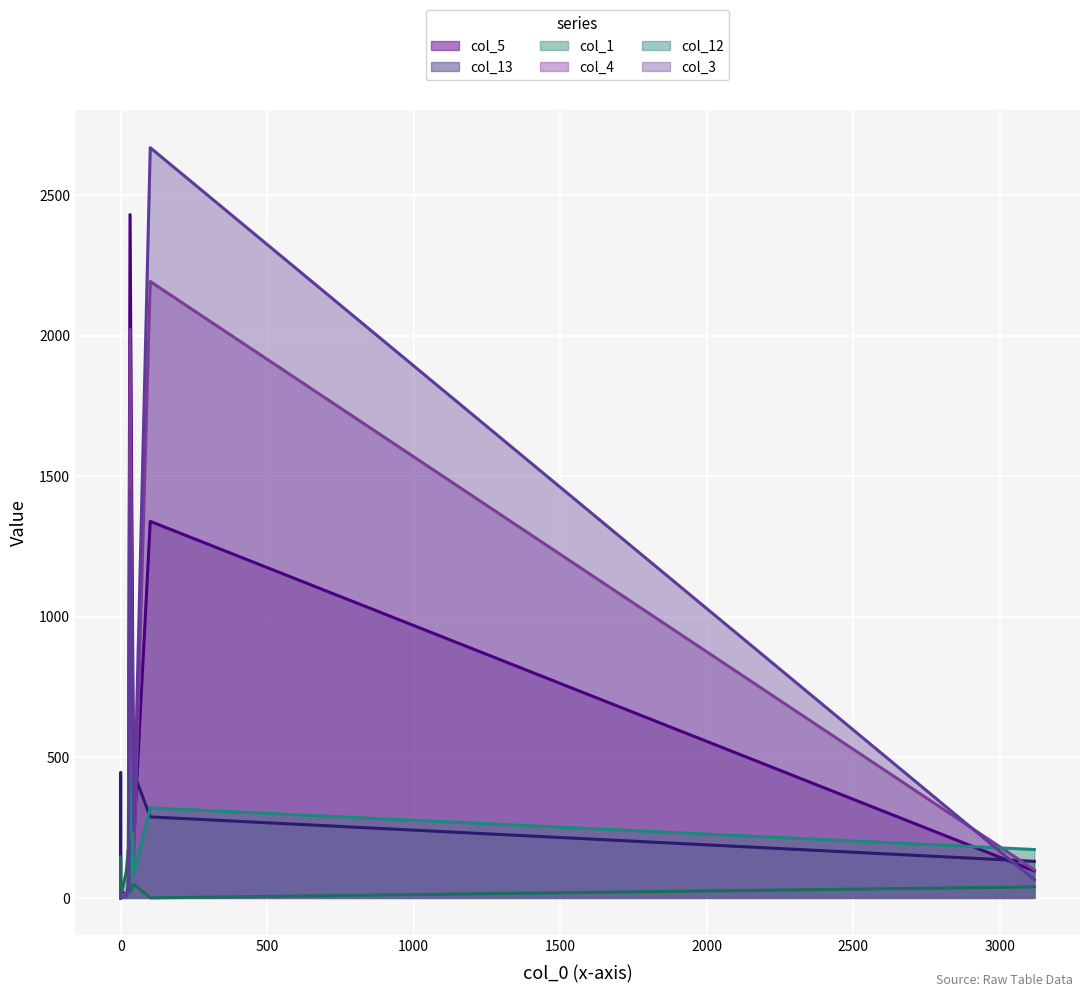

What is the difference between the highest and lowest values at 26?

155